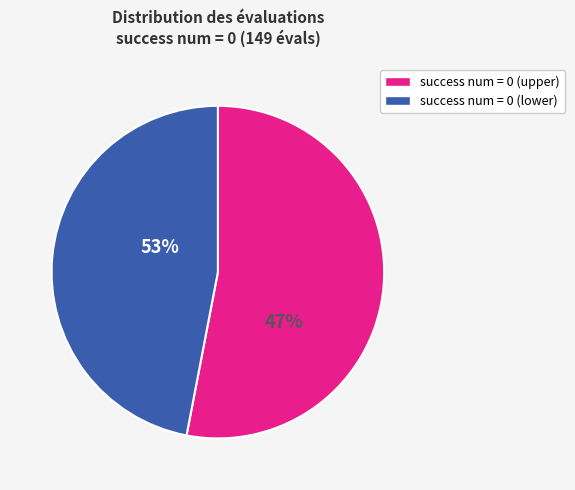

What percentage do success num > 0 and success num = 0 together represent?

100.0%